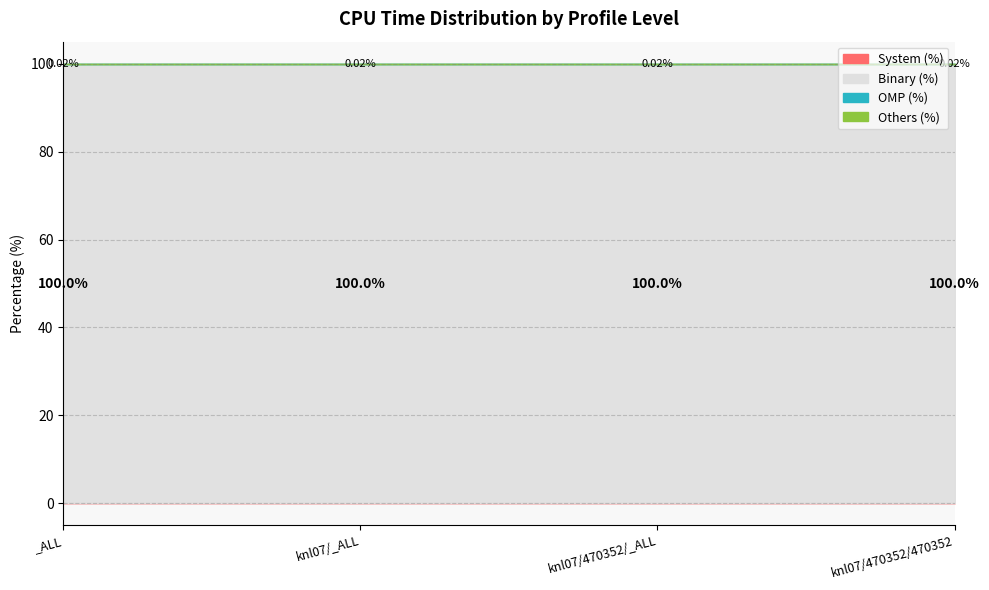

True or false: Binary (%) and System (%) cross at least once.

False